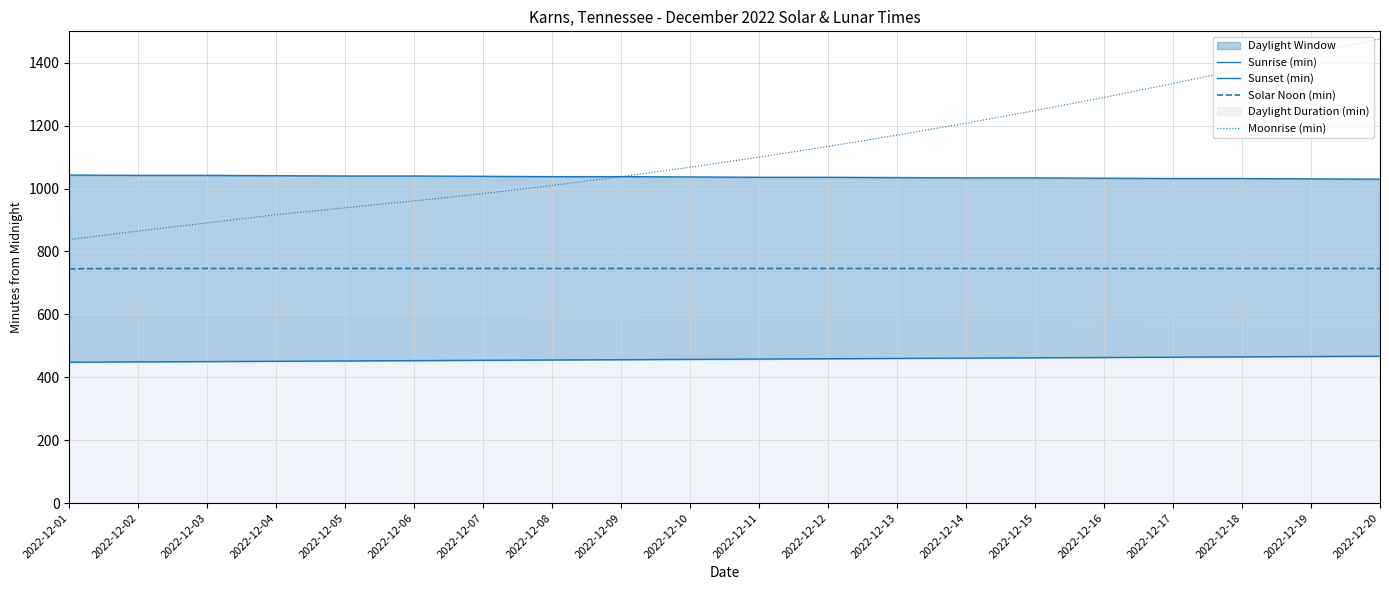

List the series in order of their peak value, highest first.

Moonrise (min), Sunset (min), Solar Noon (min), Sunrise (min)